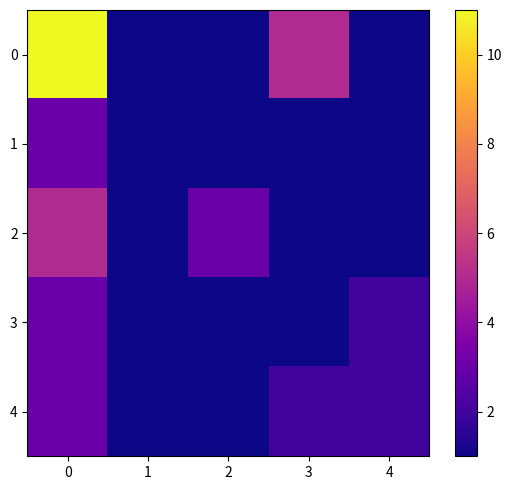

What is the total value across all series at 2?

7